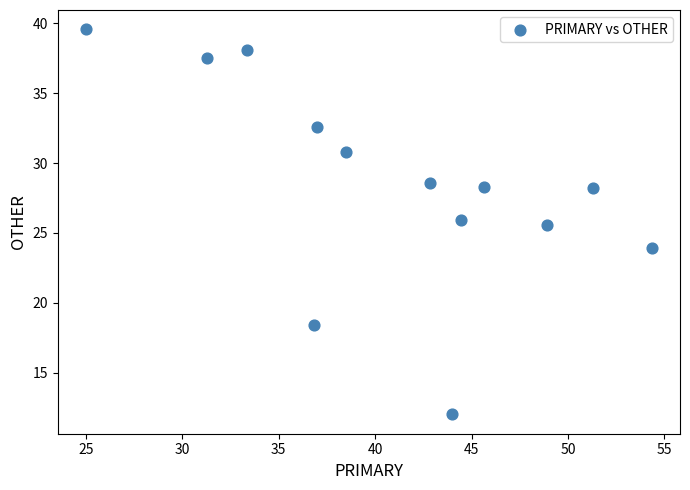

What is the range of Y values (max minus min)?

27.6